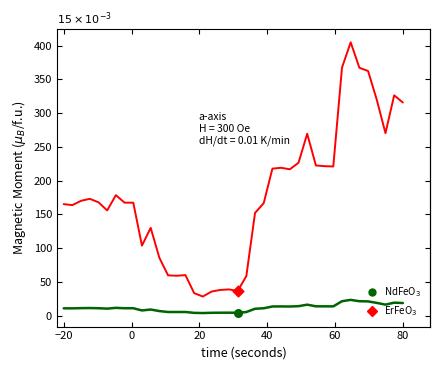

What is the maximum value shown in the chart?

404.9